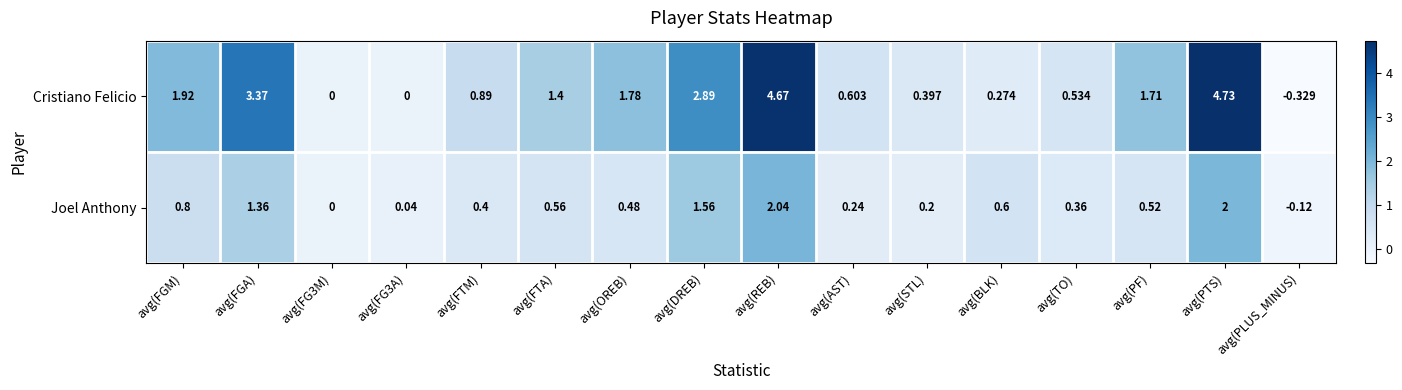

Which label corresponds to the smallest value in the chart?

avg(PLUS_MINUS)